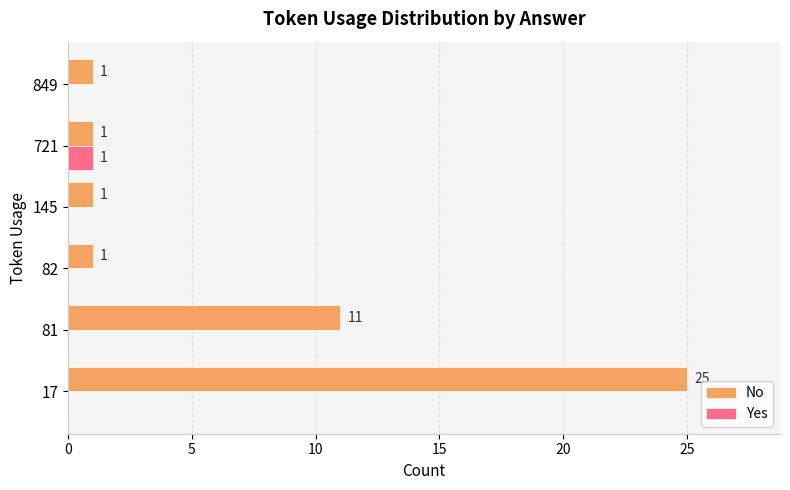

What is the sum of all No values?

40